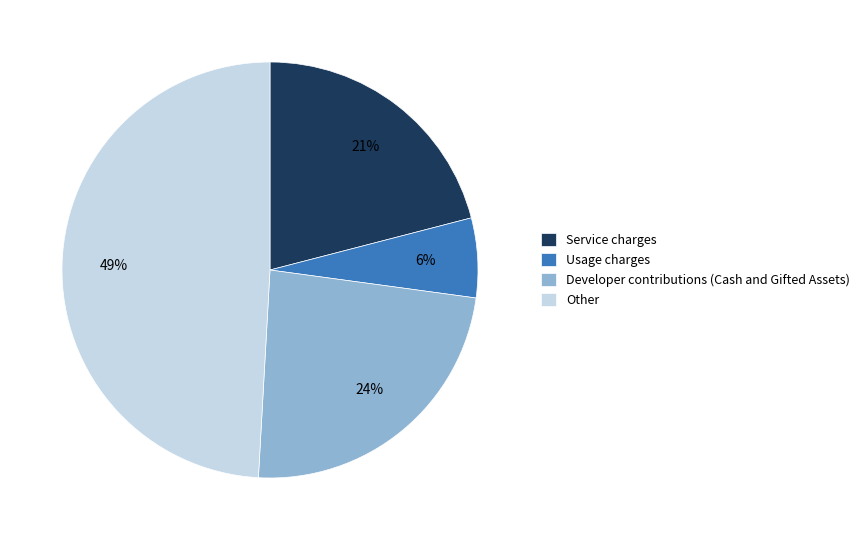

Rank the categories by value from lowest to highest.

Usage charges, Service charges, Developer contributions (Cash and Gifted Assets), Other